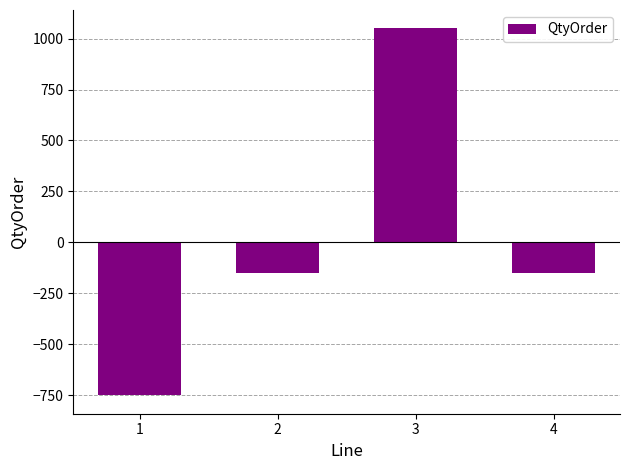

What is the value of the 3rd bar from the left?

1050